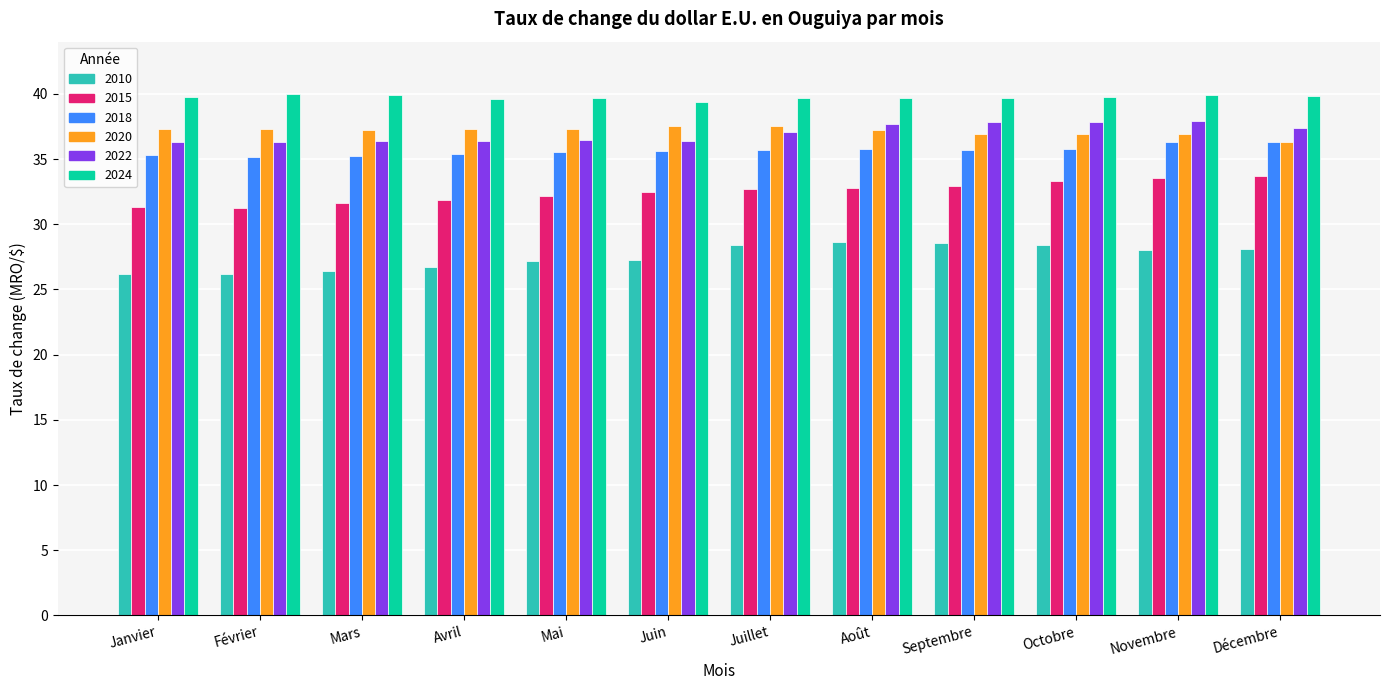

What position from the left is Janvier?

1